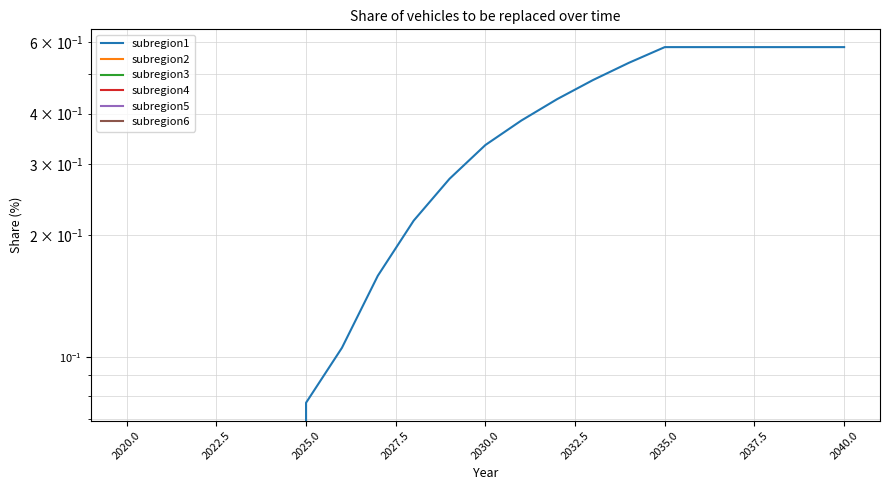

True or false: subregion4 and subregion3 cross at least once.

False